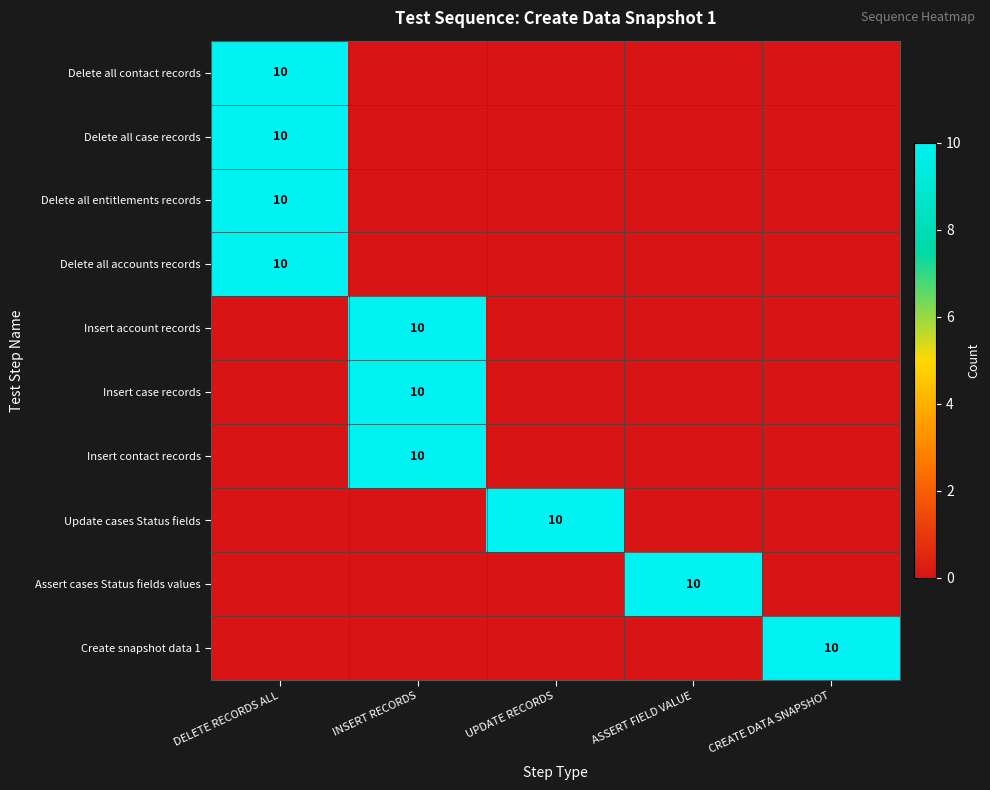

At which category does the chart reach its minimum across all series?

INSERT RECORDS